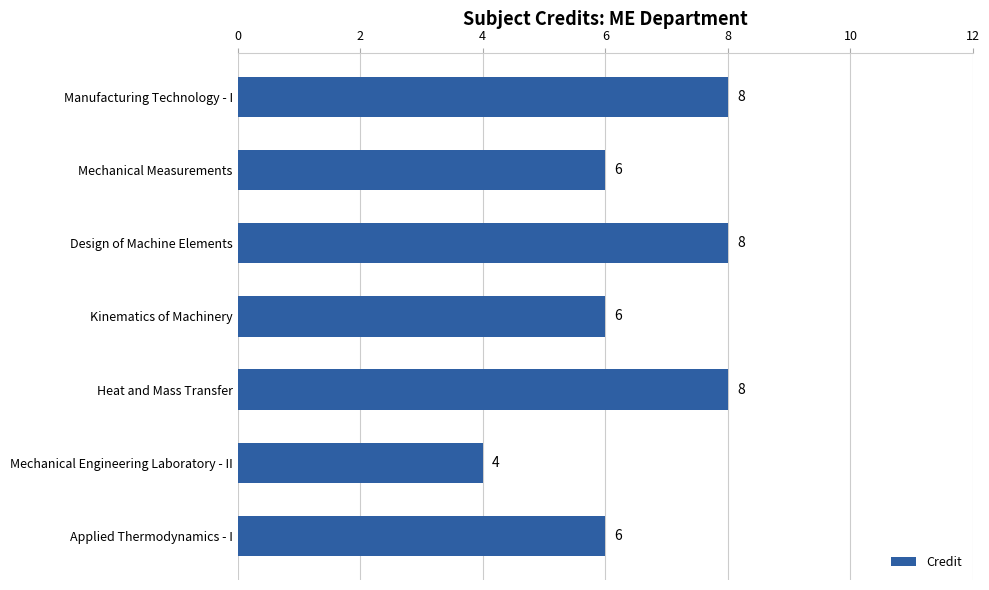

What is the difference between the maximum and second lowest values?

2